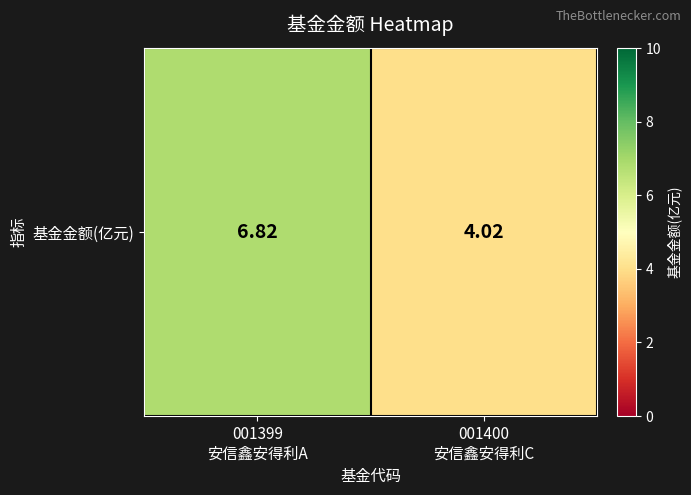

Rank the categories by value from lowest to highest.

001400
安信鑫安得利C, 001399
安信鑫安得利A